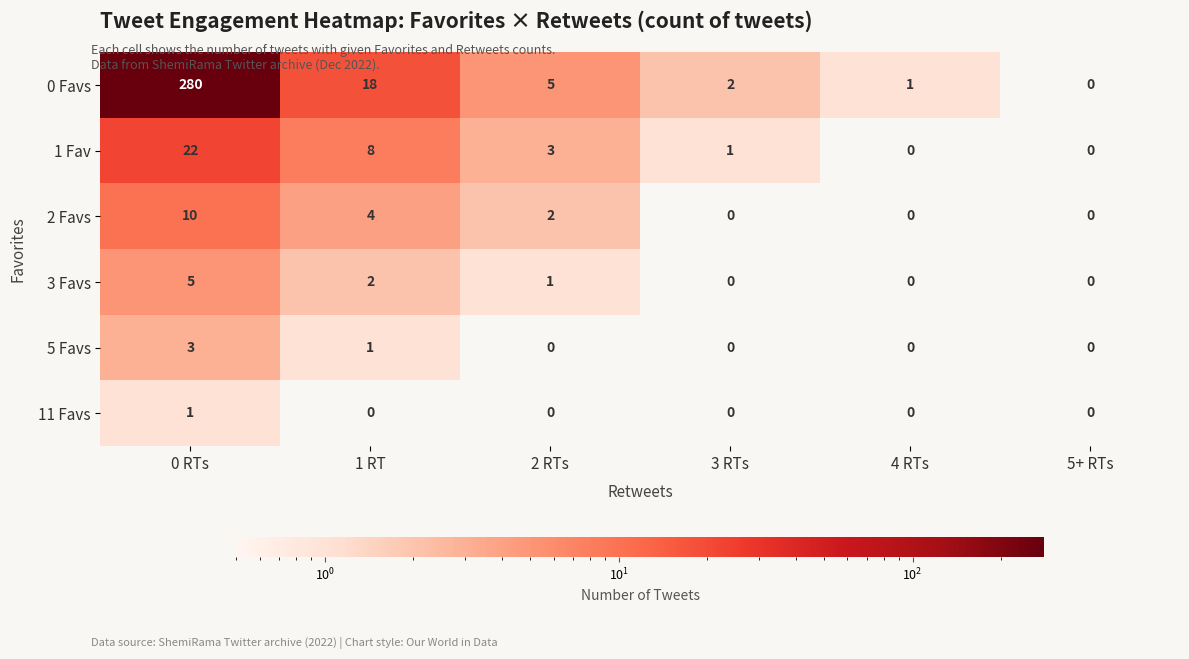

How many data points does each series have?

6